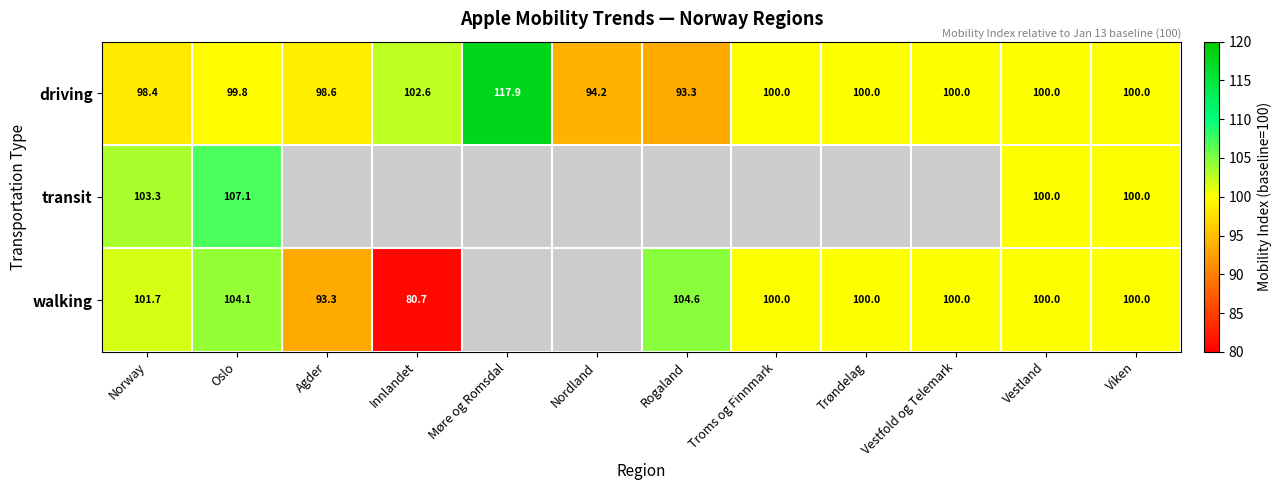

Is the value of walking at Vestland greater than the value of driving at Innlandet?

No